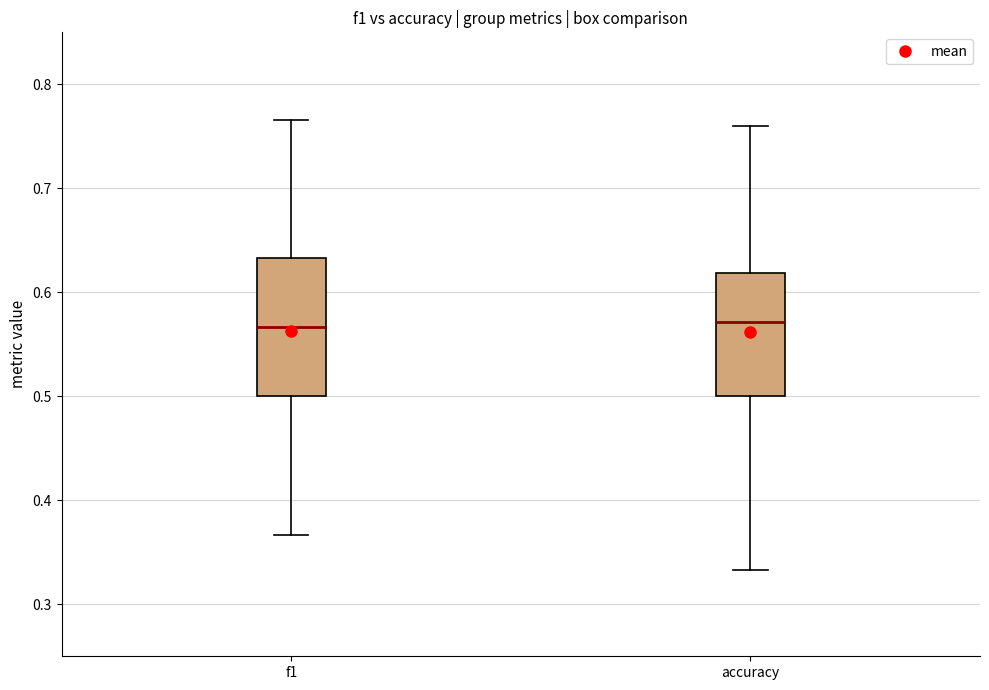

Reading left to right, transcribe this box plot: for each box, give where its median line is, the range the box spans, and where its two whiskers end, as read against the y-axis. The values are not printed on the chart, so give them approximately, as read against the axis.

f1: median 0.57, box 0.50 to 0.63, whiskers 0.37 to 0.77
accuracy: median 0.57, box 0.50 to 0.62, whiskers 0.33 to 0.76